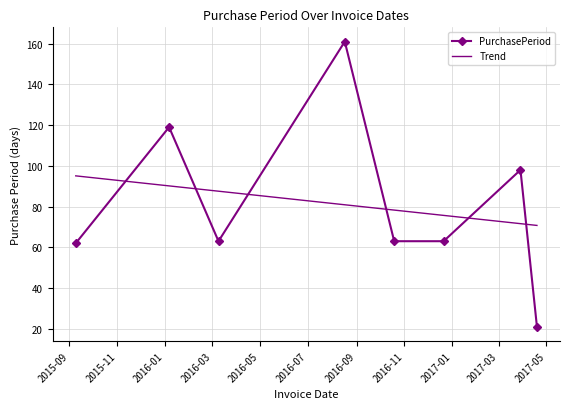

What is the label of the 2nd point from the right?

2017-03-29